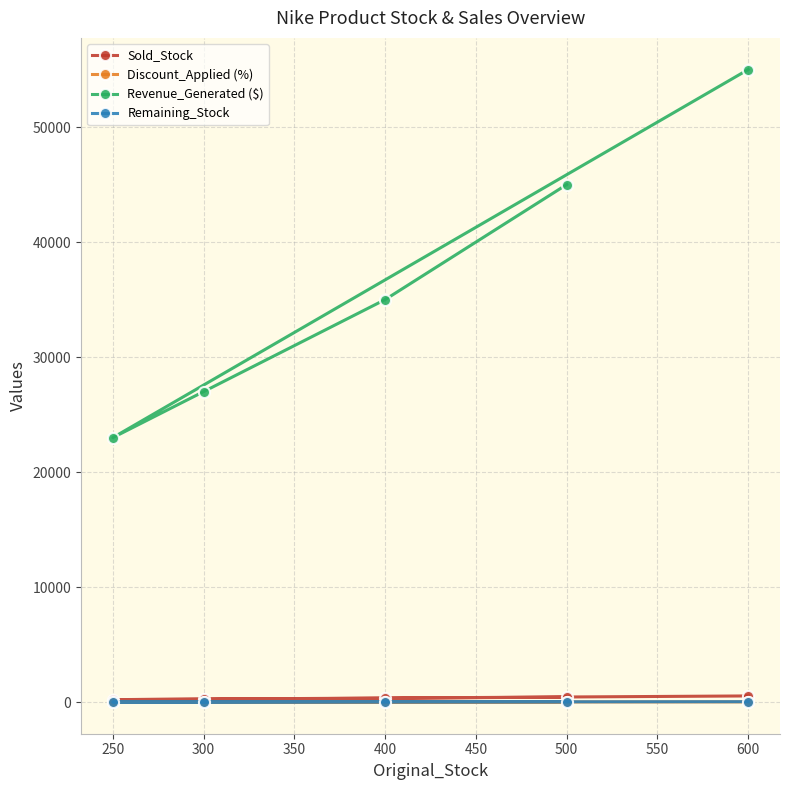

Which series has the widest spread of values?

Revenue_Generated ($)